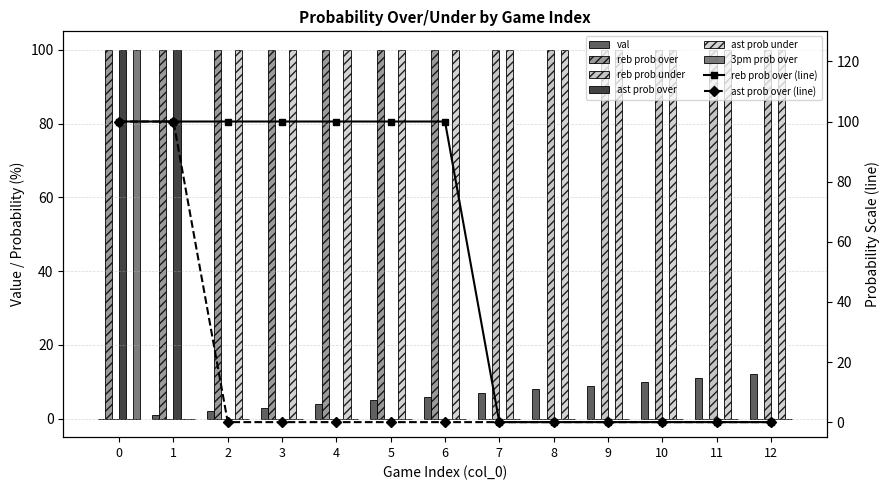

Is the value of 3pm prob over at 4 greater than the value of ast prob over at 2?

No